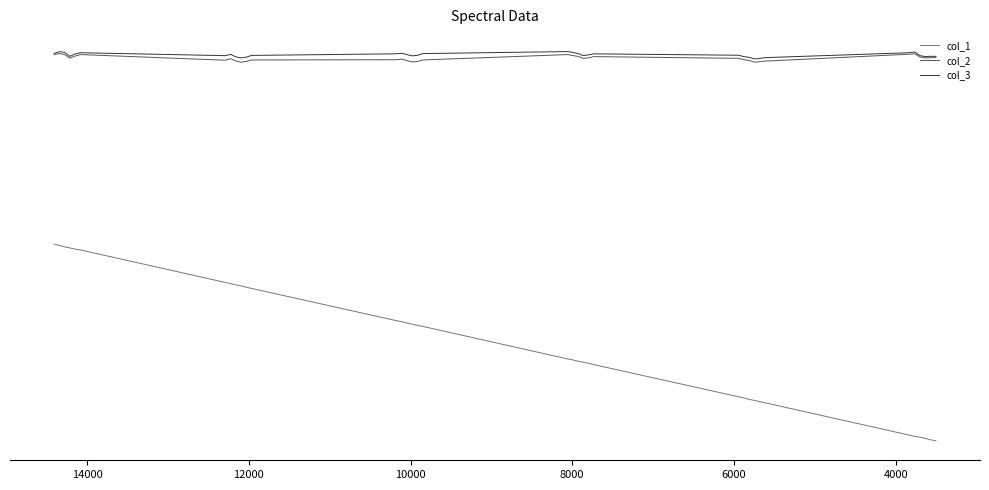

True or false: col_1 and col_2 intersect in this chart.

False